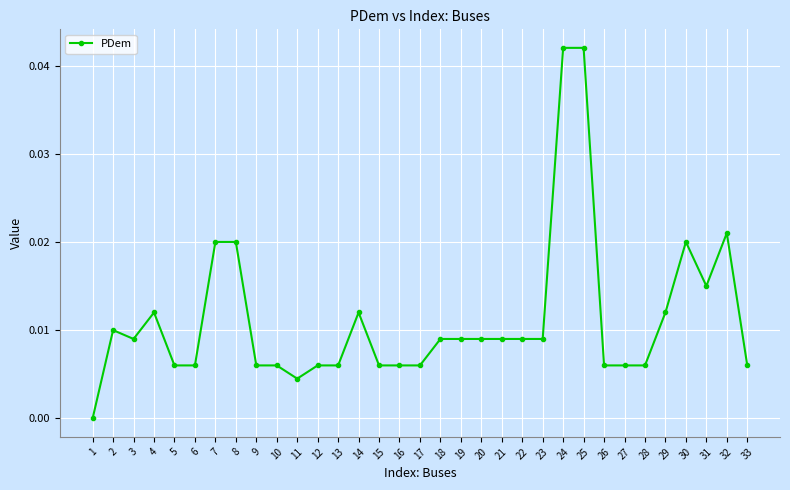

What is the sum of all values?

0.4